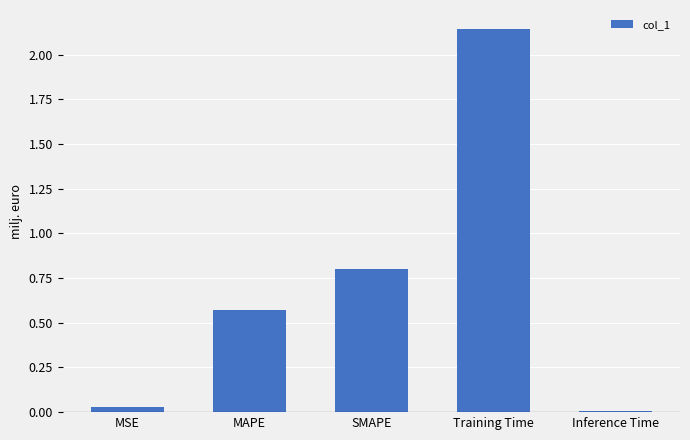

Rank the categories by value from lowest to highest.

Inference Time, MSE, MAPE, SMAPE, Training Time